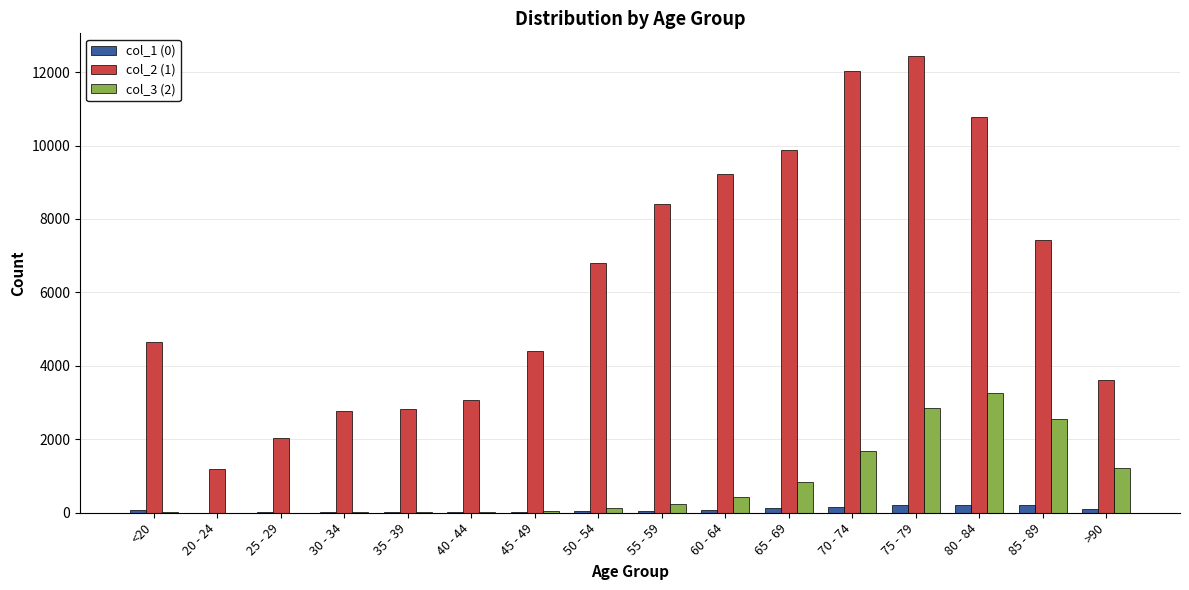

Which series has the largest total across all categories?

col_2 (1)